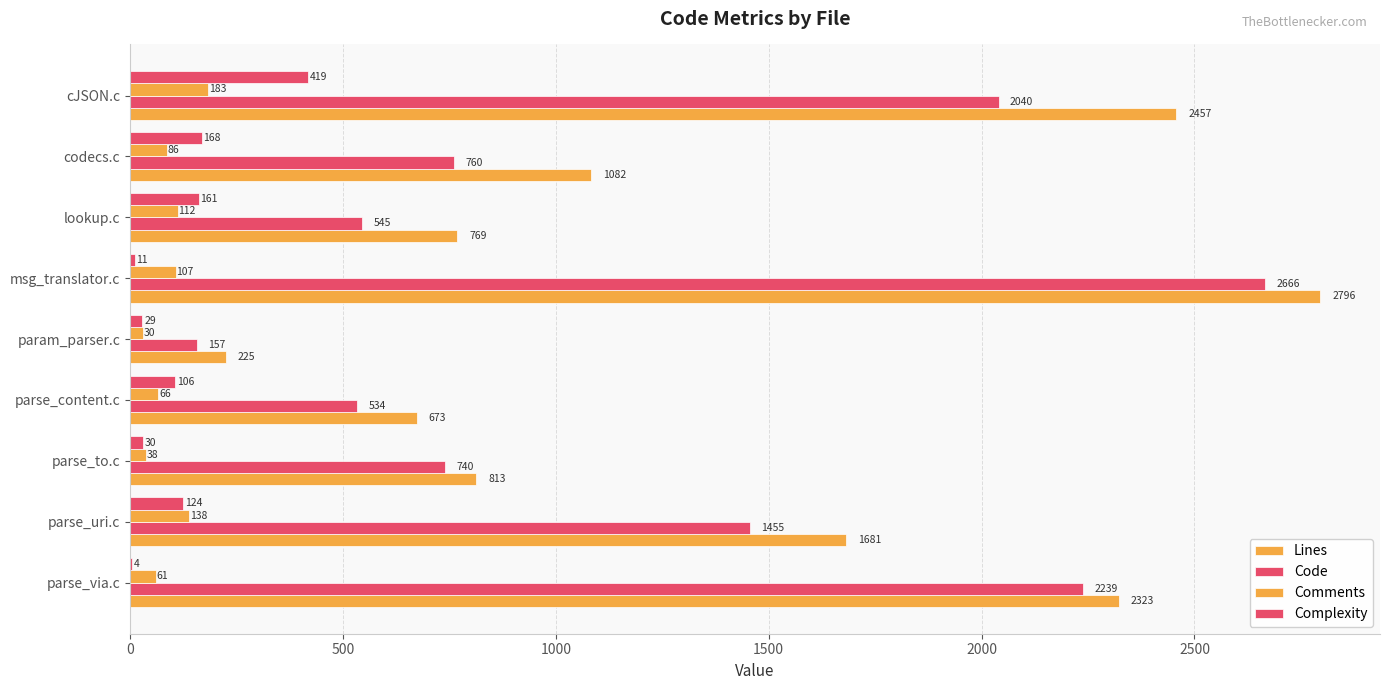

How many data points does each series have?

9